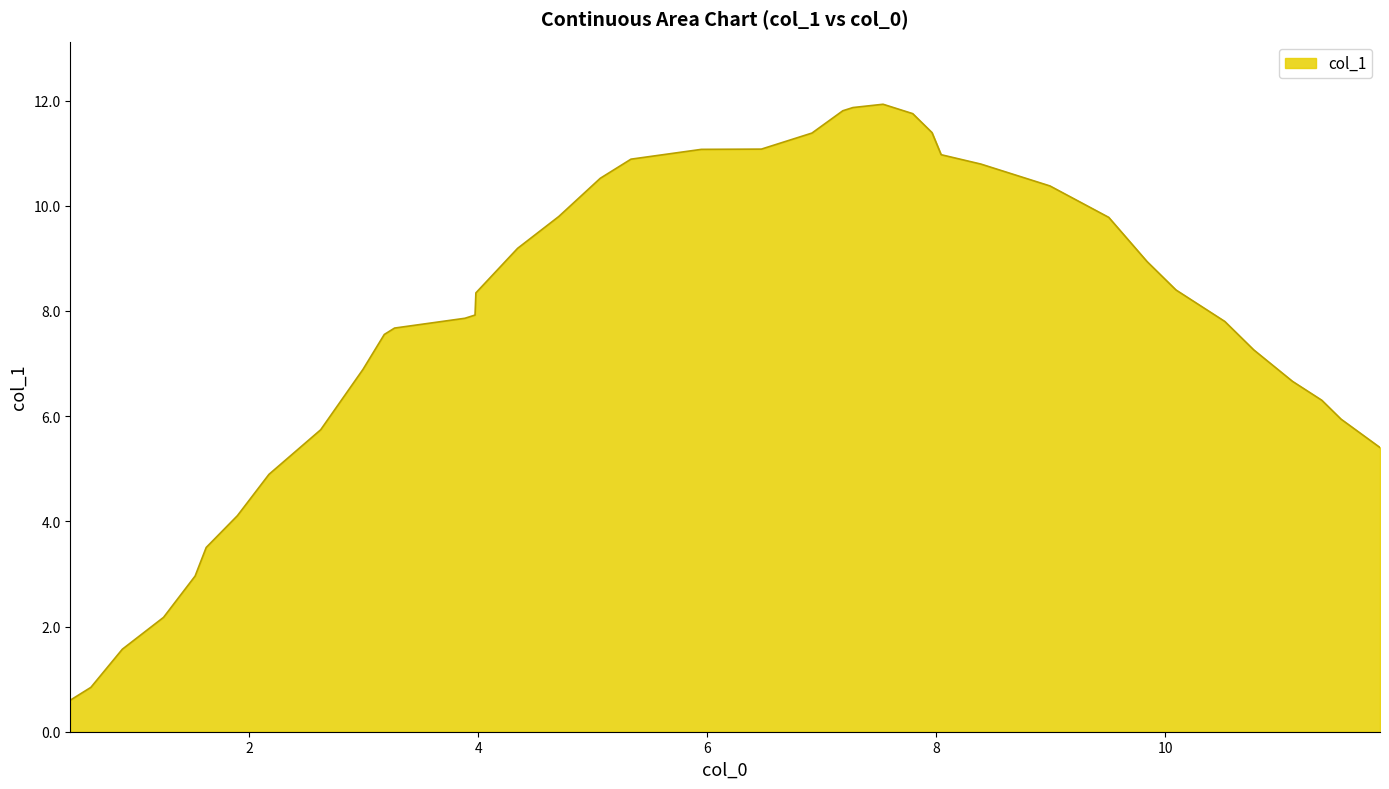

What is the difference between the maximum and minimum values?

11.3